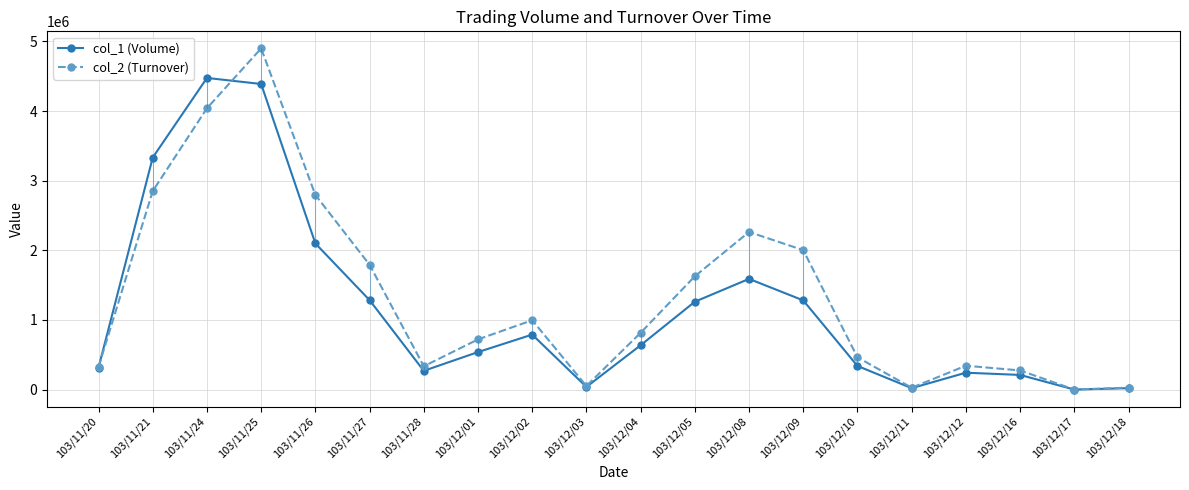

What position from the right is 103/11/26?

16